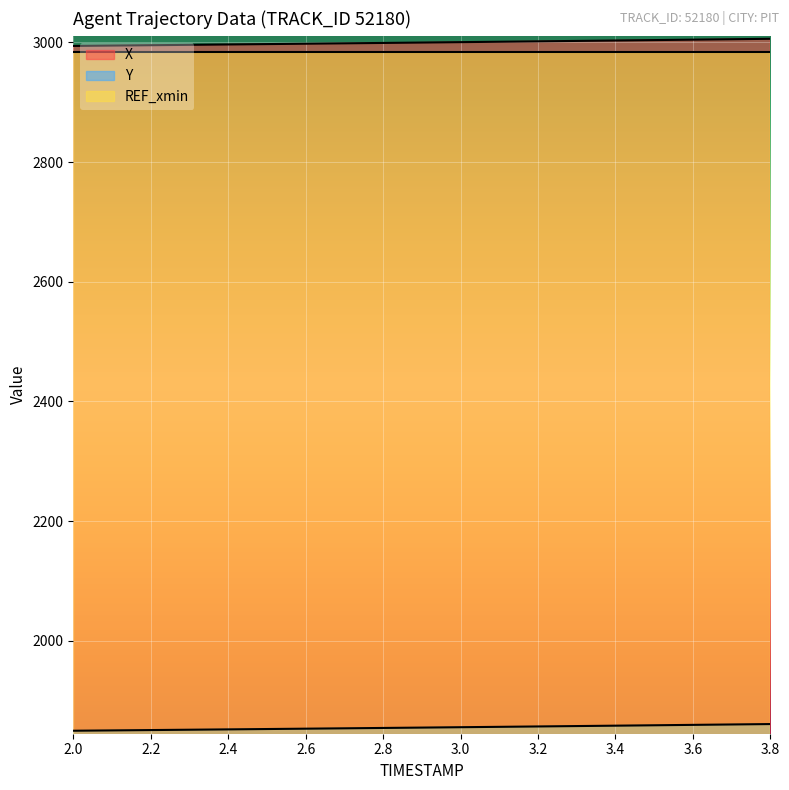

True or false: Y and X intersect in this chart.

False